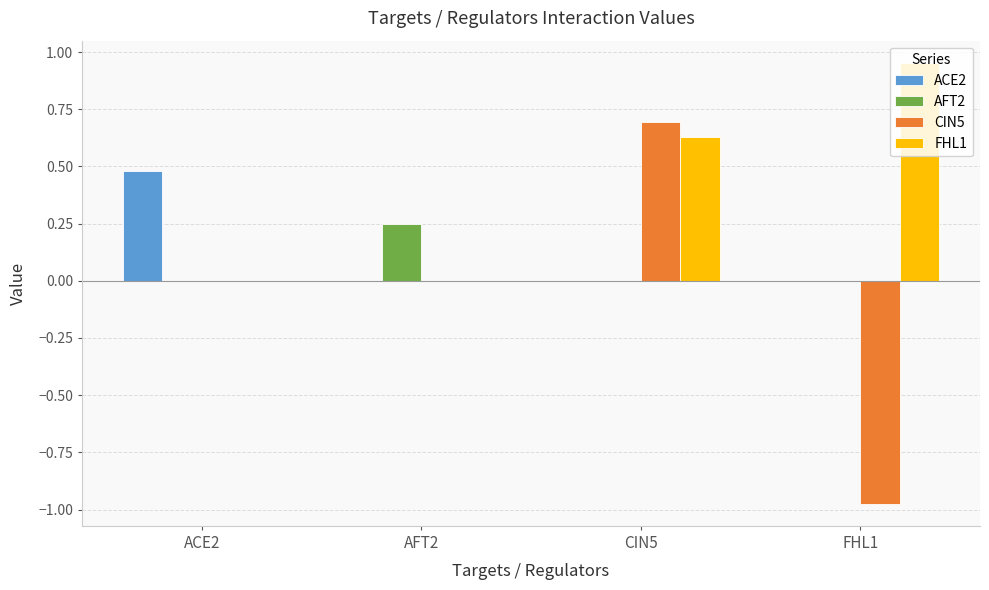

The FHL1 series shows 0.0 at AFT2. True or false?

True